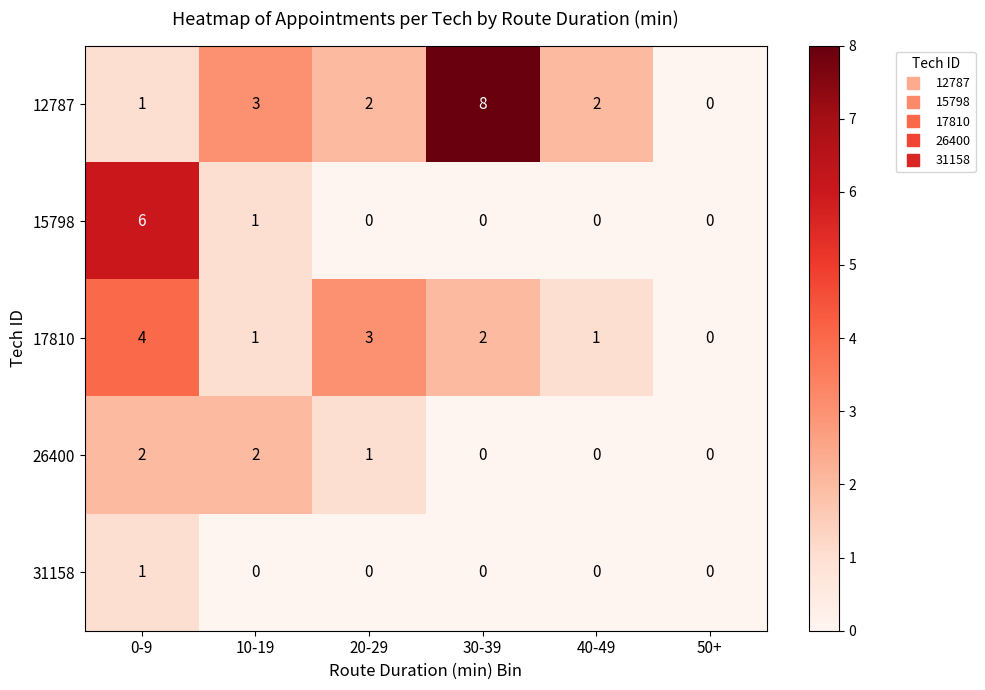

List the series in order of their peak value, highest first.

12787, 15798, 17810, 26400, 31158